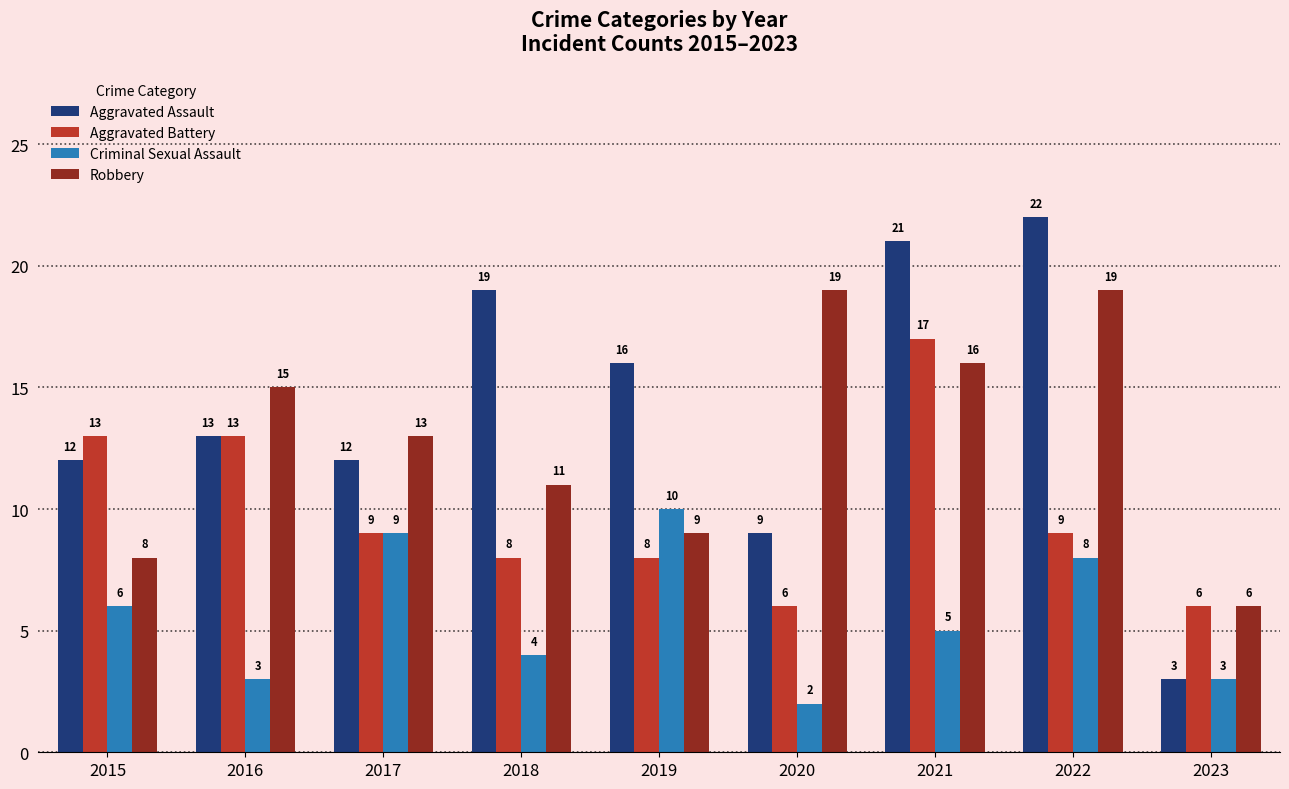

Is the value of Aggravated Battery at 2020 greater than the value of Criminal Sexual Assault at 2019?

No